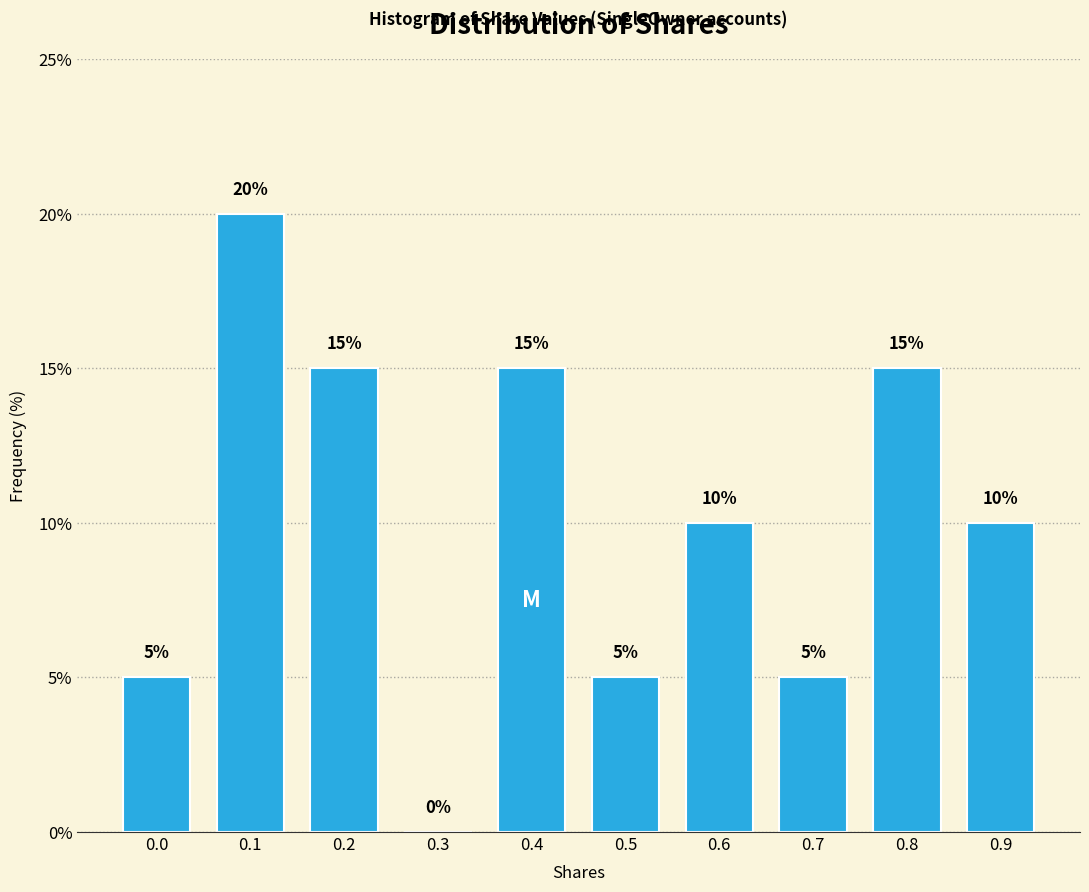

Reading right to left, transcribe all the data shown in this chart.

0.9=10	0.8=15	0.7=5	0.6=10	0.5=5	0.4=15	0.3=0	0.2=15	0.1=20	0.0=5